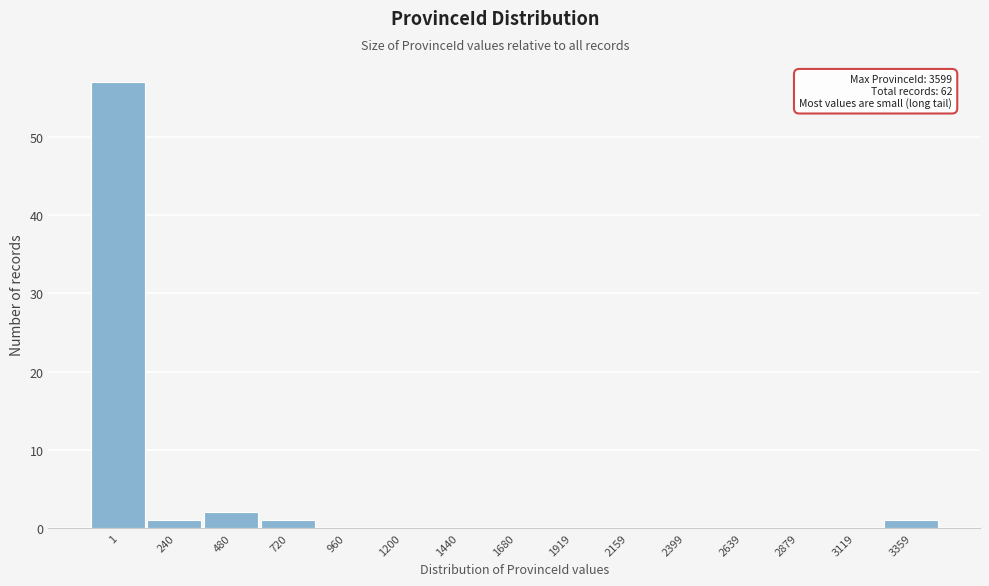

Reading left to right, list all the values displayed in this chart.

1=57	240=1	480=2	720=1	960=0	1200=0	1440=0	1680=0	1919=0	2159=0	2399=0	2639=0	2879=0	3119=0	3359=1